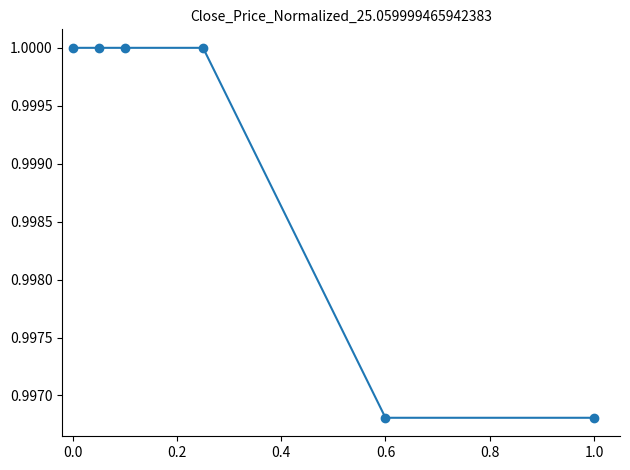

What is the sum of all values?

6.0